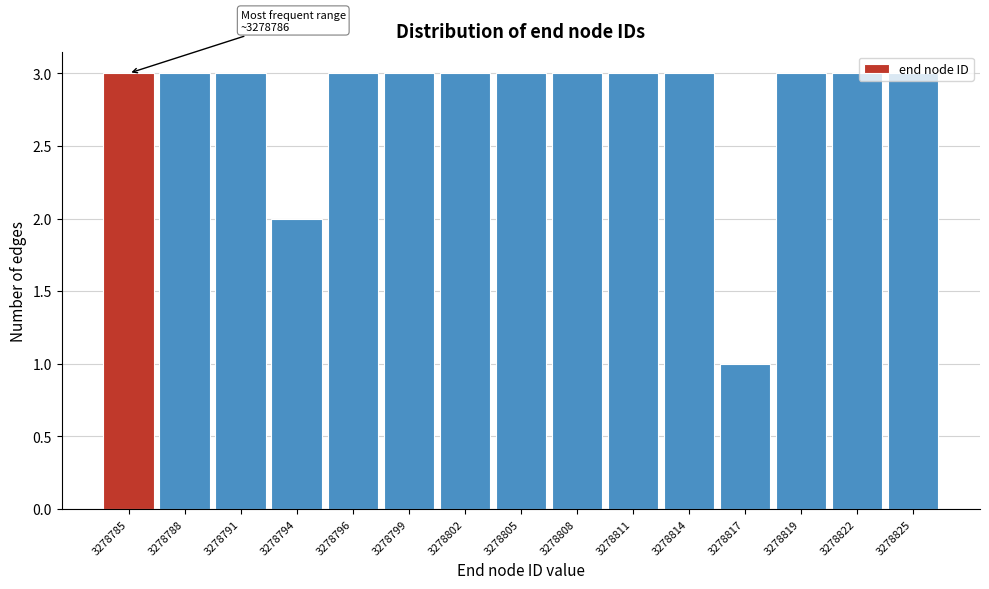

What is the sum of all values?

42